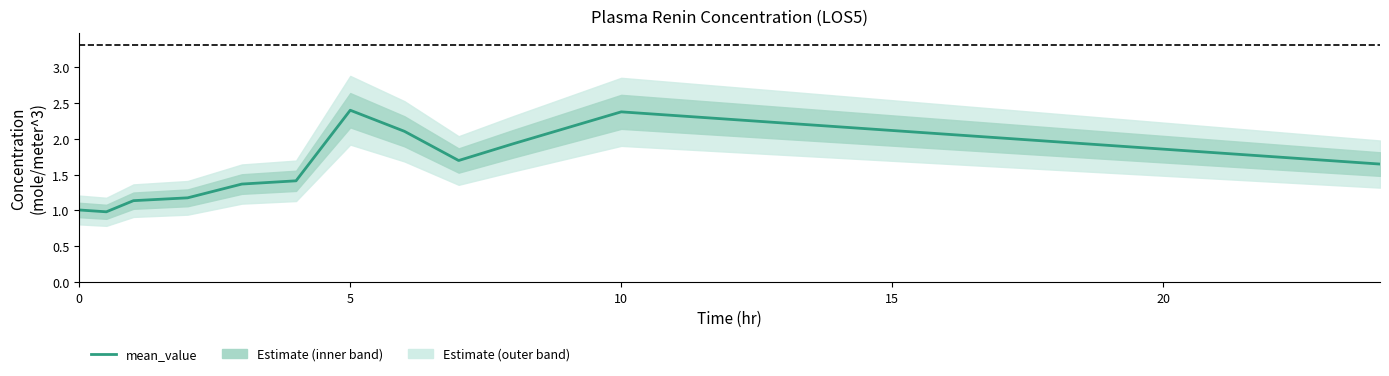

How many categories are shown in the chart?

12